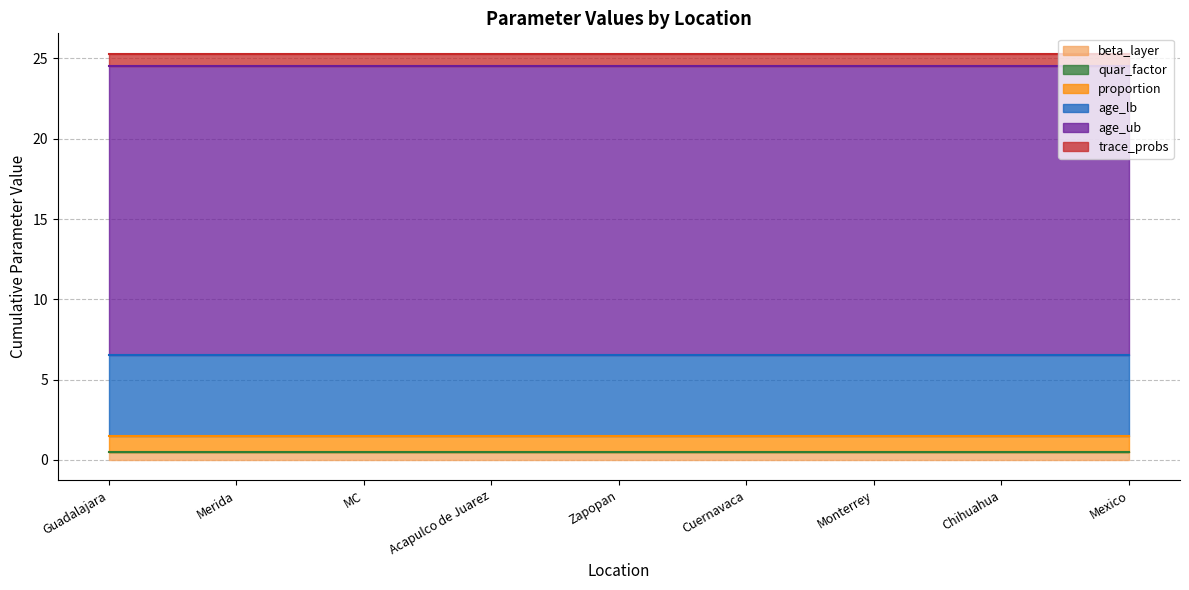

At how many categories does at least one series exceed 17?

9